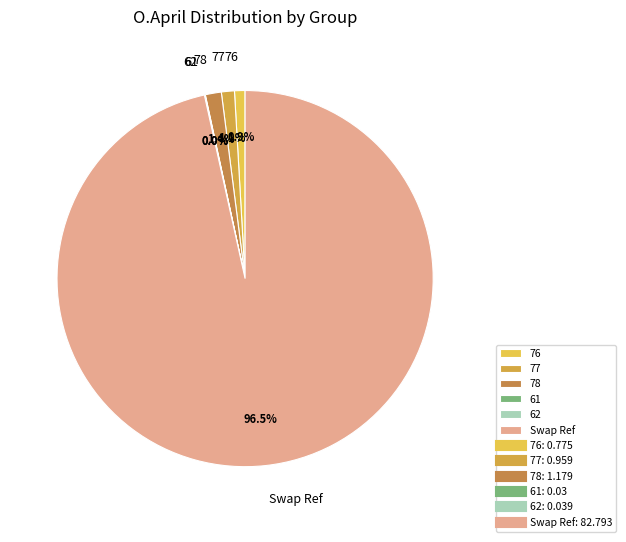

What is the largest slice in the pie chart?

Swap Ref